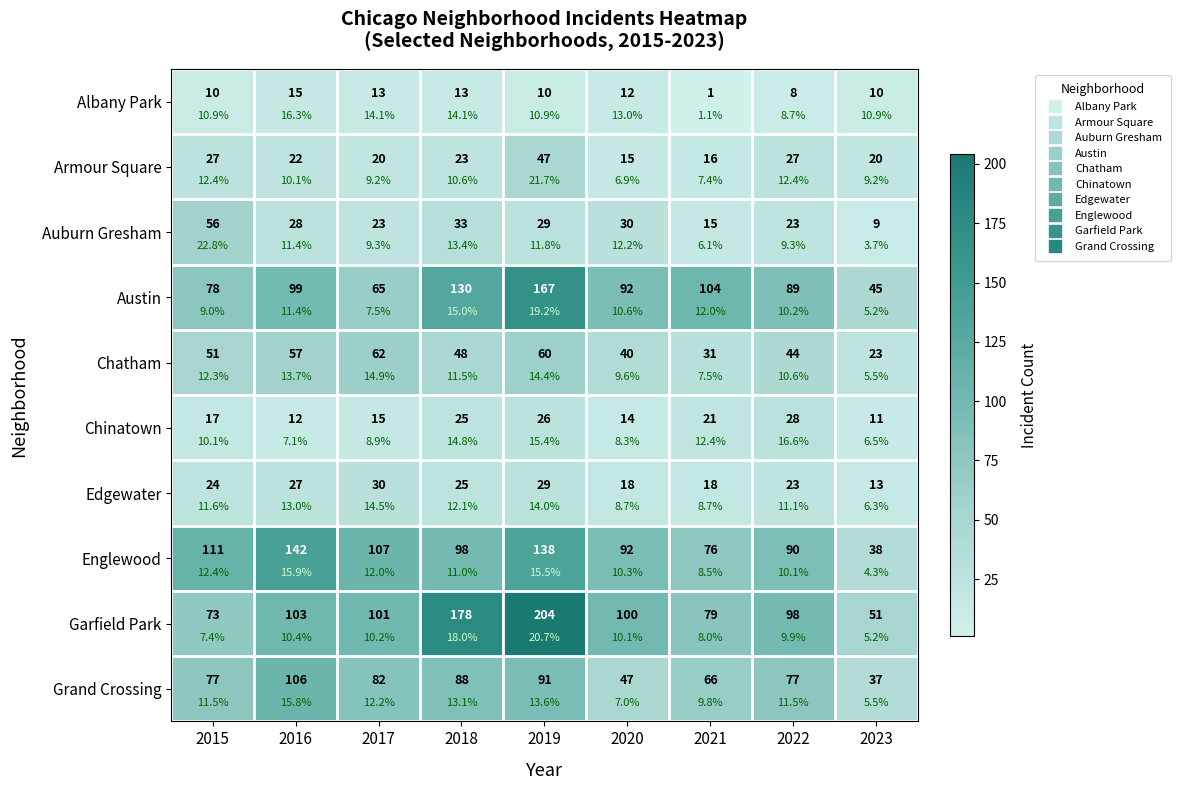

Rank the categories by Albany Park value from lowest to highest.

2021, 2022, 2015, 2019, 2023, 2020, 2017, 2018, 2016